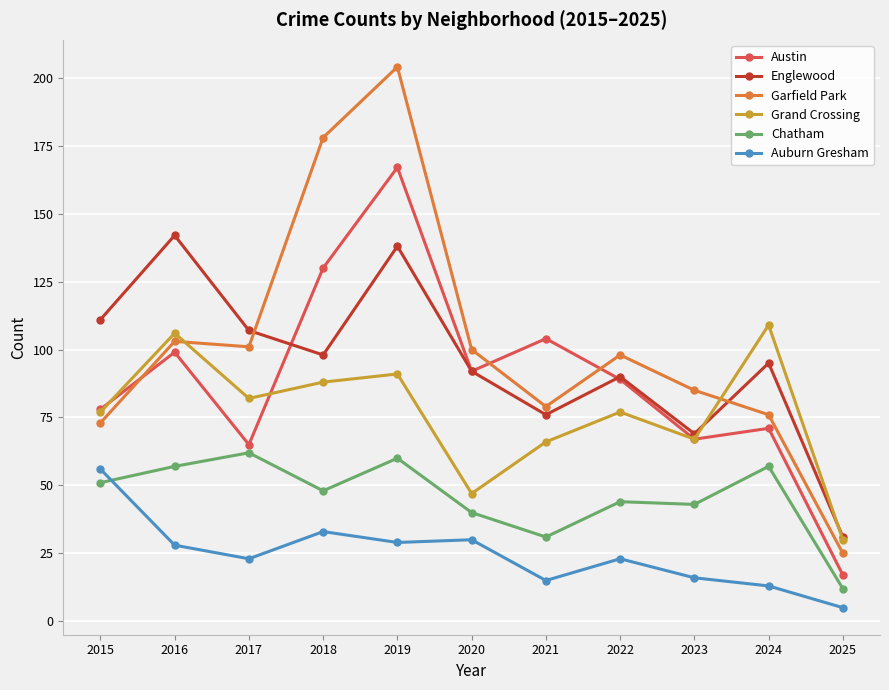

True or false: Garfield Park has a value of 44 at 2024.

False